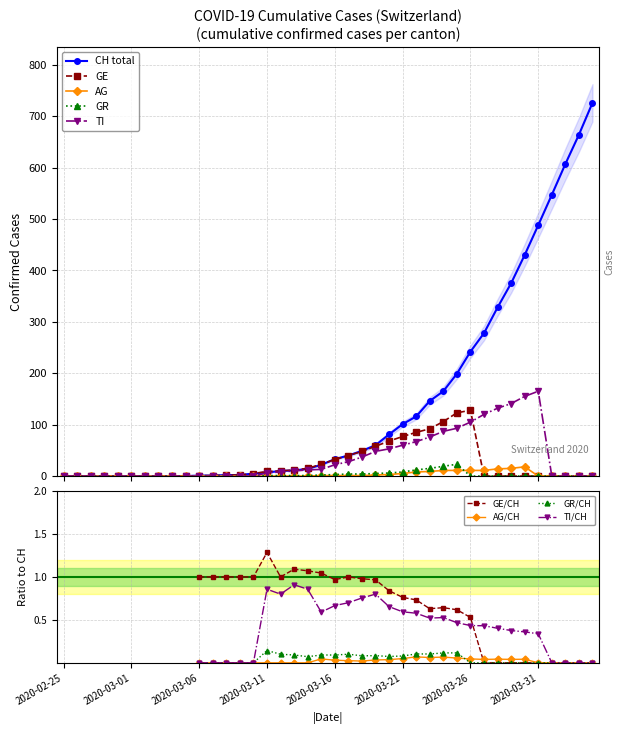

What is the difference between the maximum and minimum values in the AG series?

18